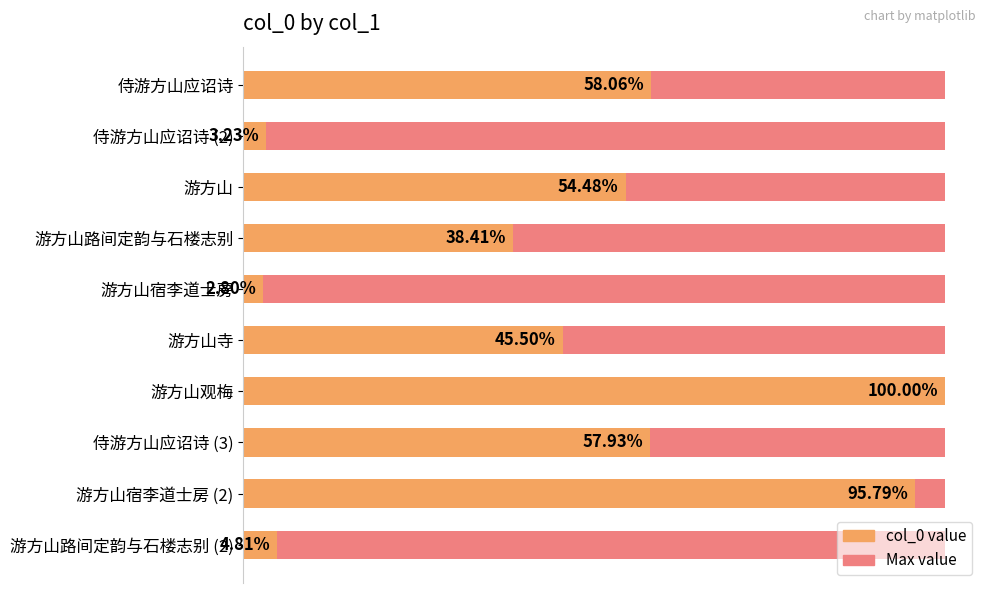

How many bars are there in total?

20